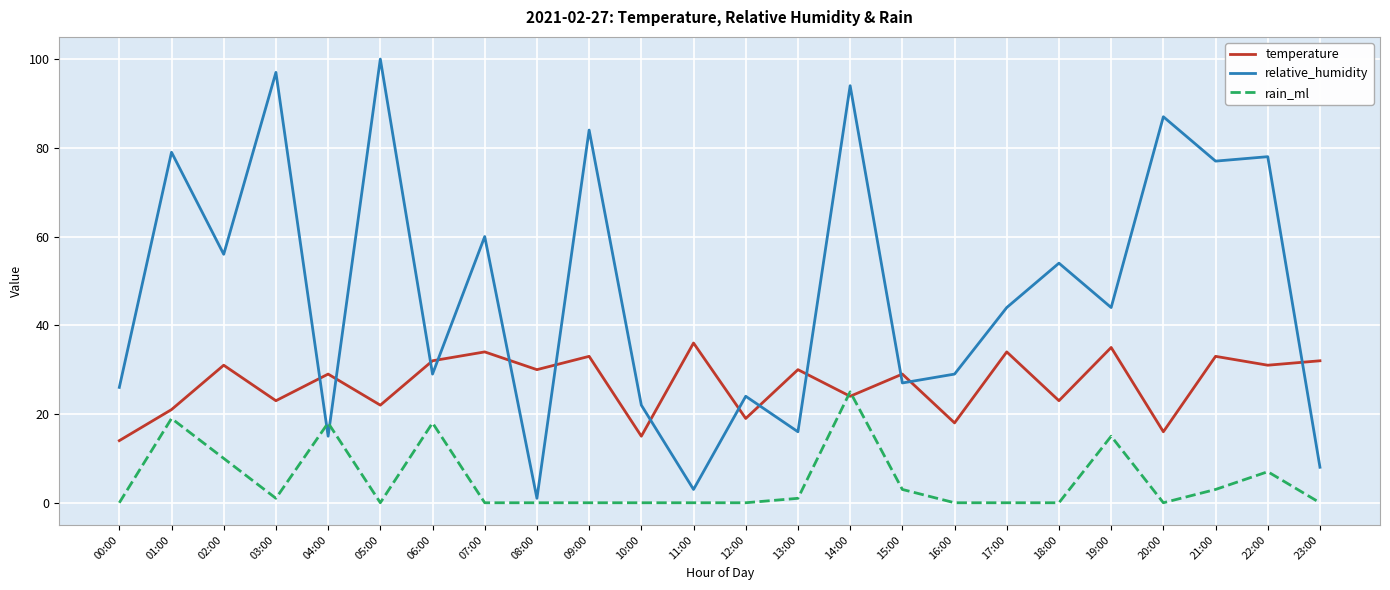

Does the chart have visible grid lines?

Yes